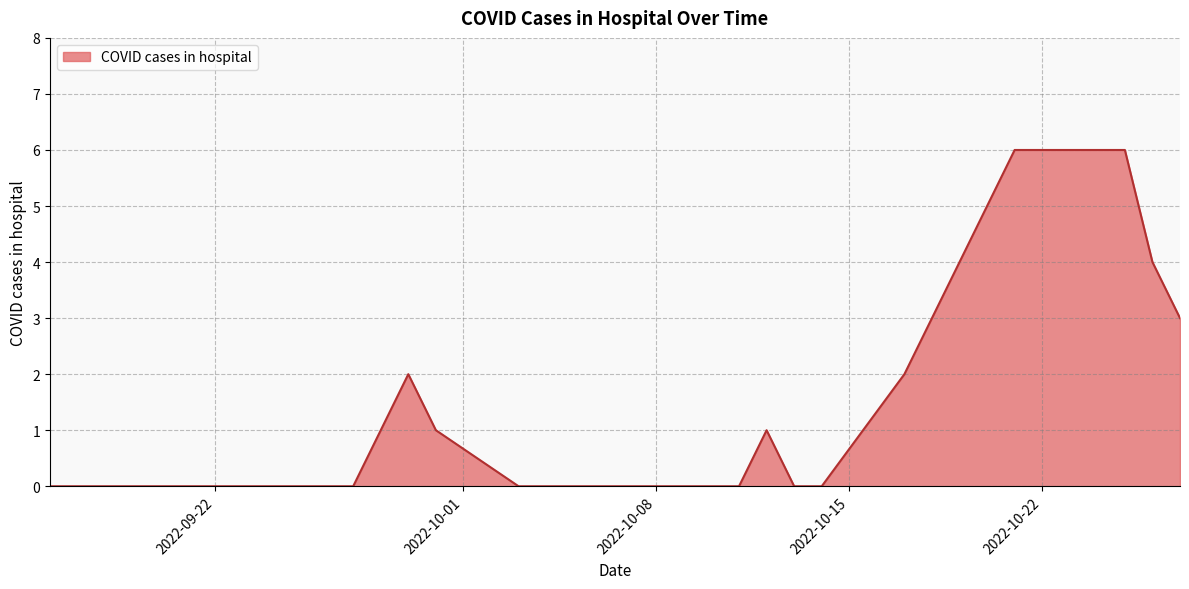

What is the greatest value displayed?

6